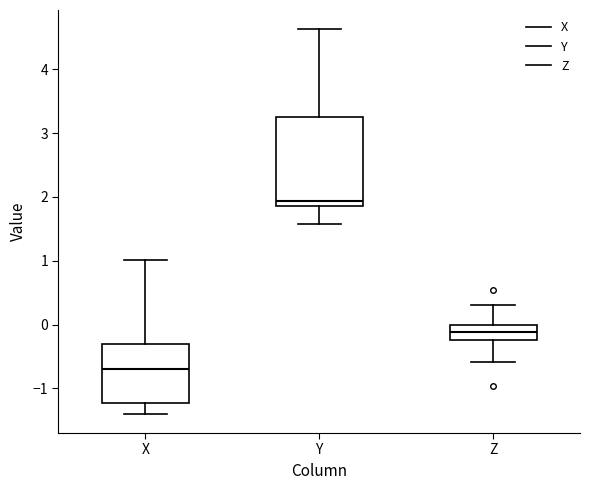

Which box's median line is the highest?

Y